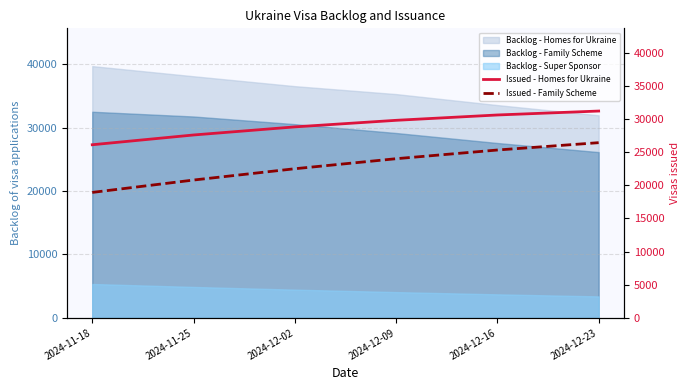

How many values in the Issued - Family Scheme series exceed 24013?

2